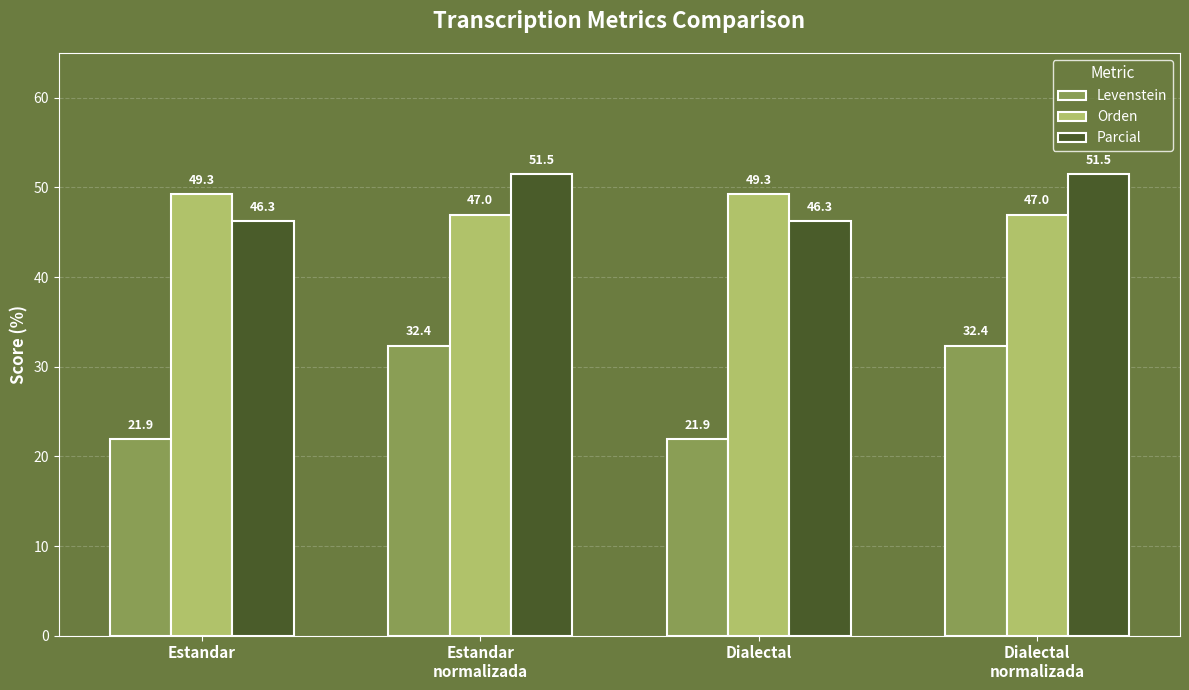

Which series has the widest spread of values?

Levenstein